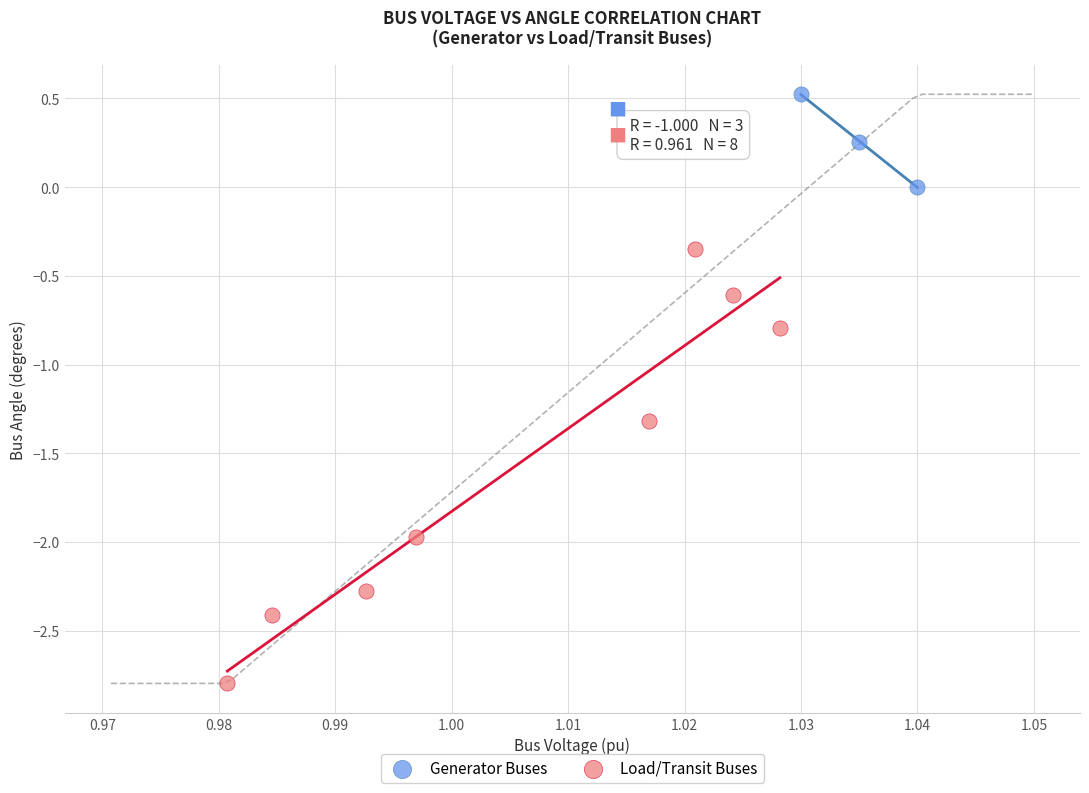

Which series contains the lowest Y value?

Load/Transit Buses